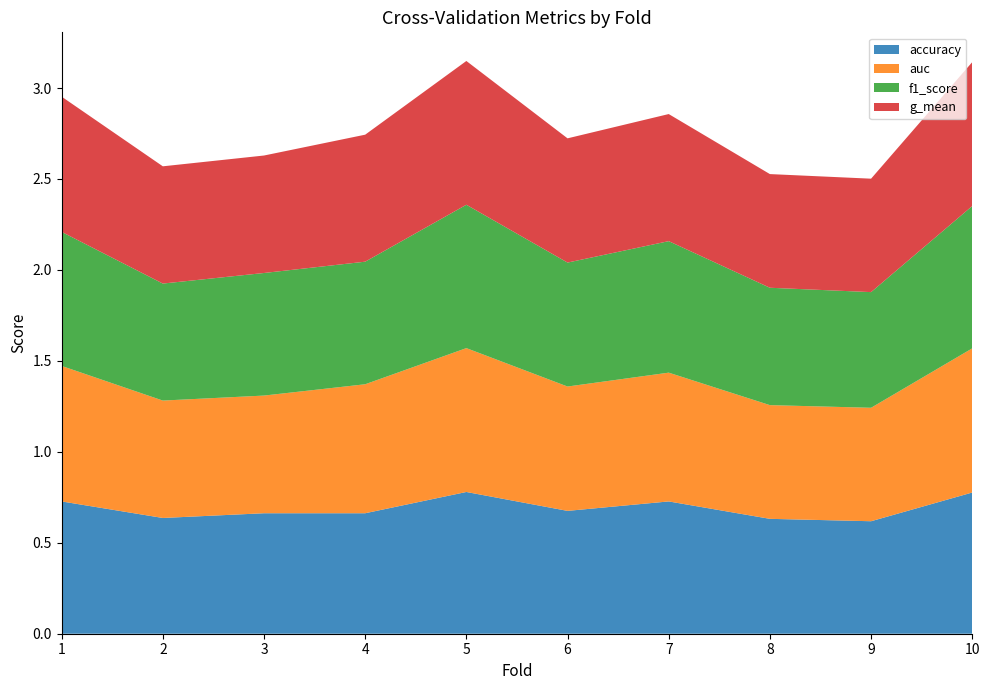

Reading left to right, extract all data points from this chart.

accuracy: 0.7	0.6	0.7	0.7	0.8	0.7	0.7	0.6	0.6	0.8
auc: 0.7	0.6	0.6	0.7	0.8	0.7	0.7	0.6	0.6	0.8
f1_score: 0.7	0.6	0.7	0.7	0.8	0.7	0.7	0.6	0.6	0.8
g_mean: 0.7	0.6	0.6	0.7	0.8	0.7	0.7	0.6	0.6	0.8